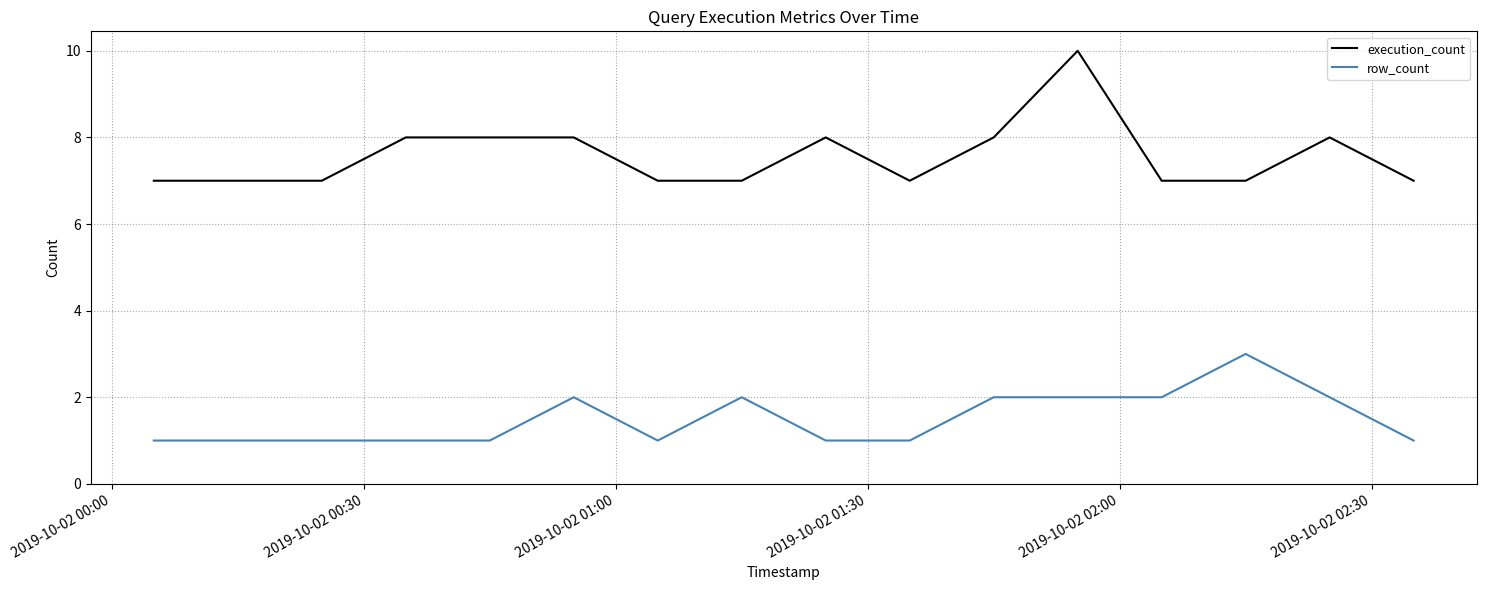

Which series has the largest total across all categories?

execution_count